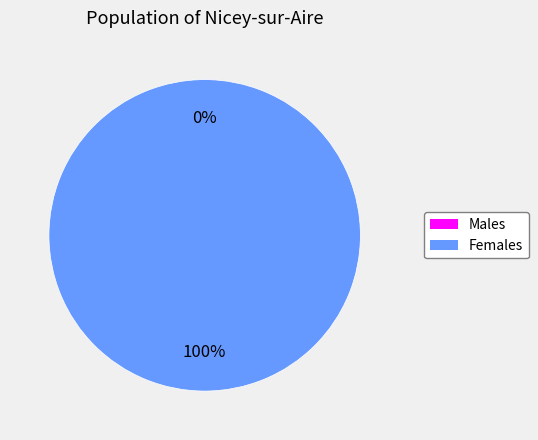

How many segments does this pie chart have?

2